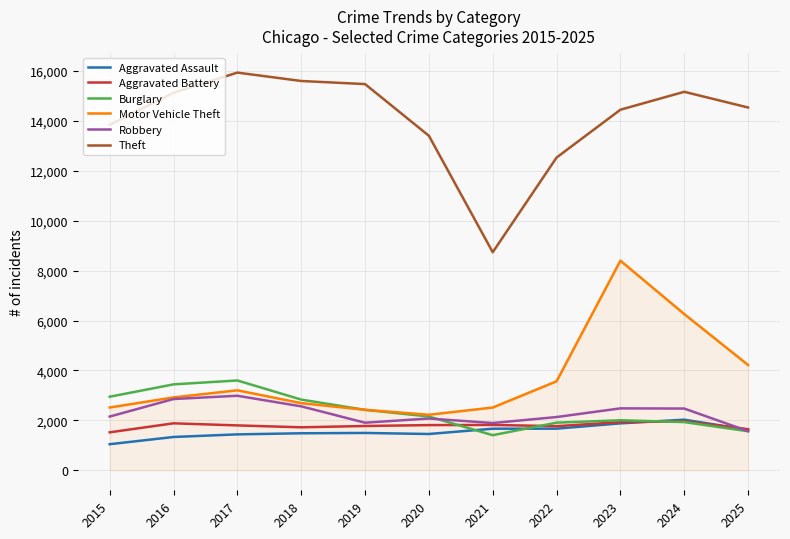

What is the difference between the second highest and minimum values in the Aggravated Assault series?

835